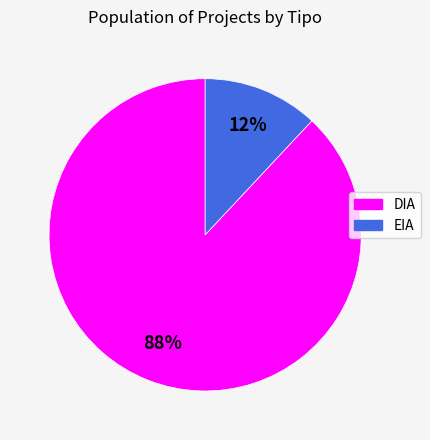

Between EIA and DIA, which is larger?

DIA